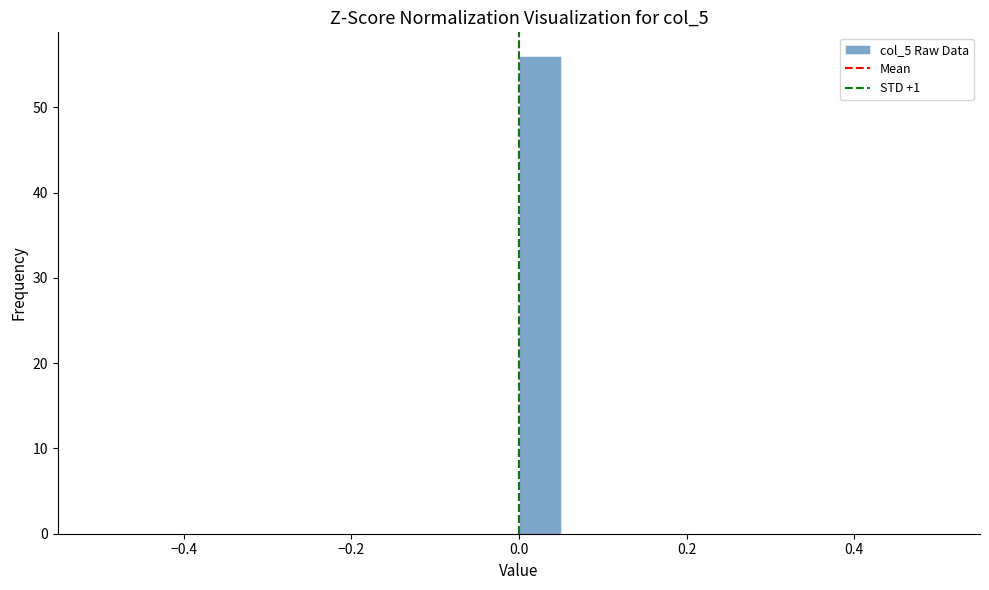

Read against the x-axis, roughly where is the centre of the tallest bar?

0.02